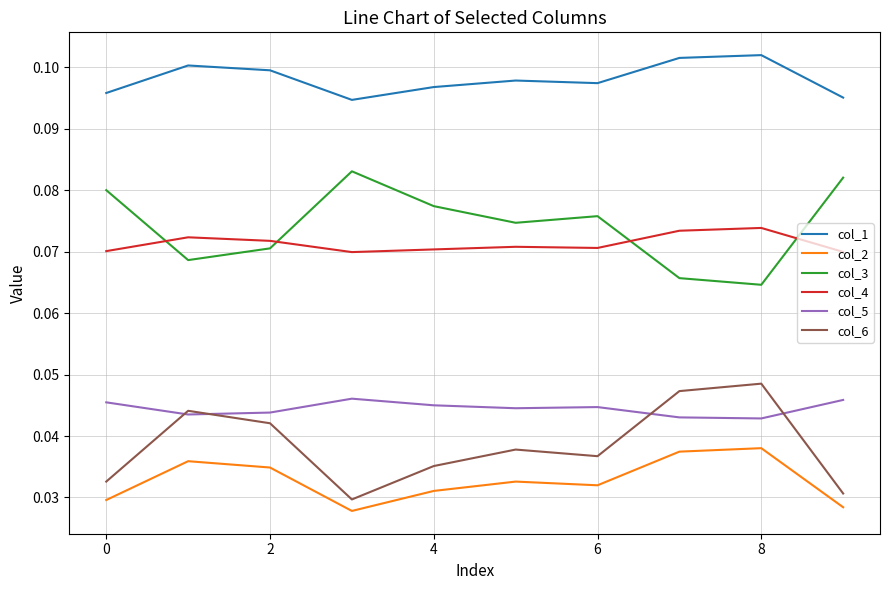

What are all the series names shown in the legend?

col_1, col_2, col_3, col_4, col_5, col_6